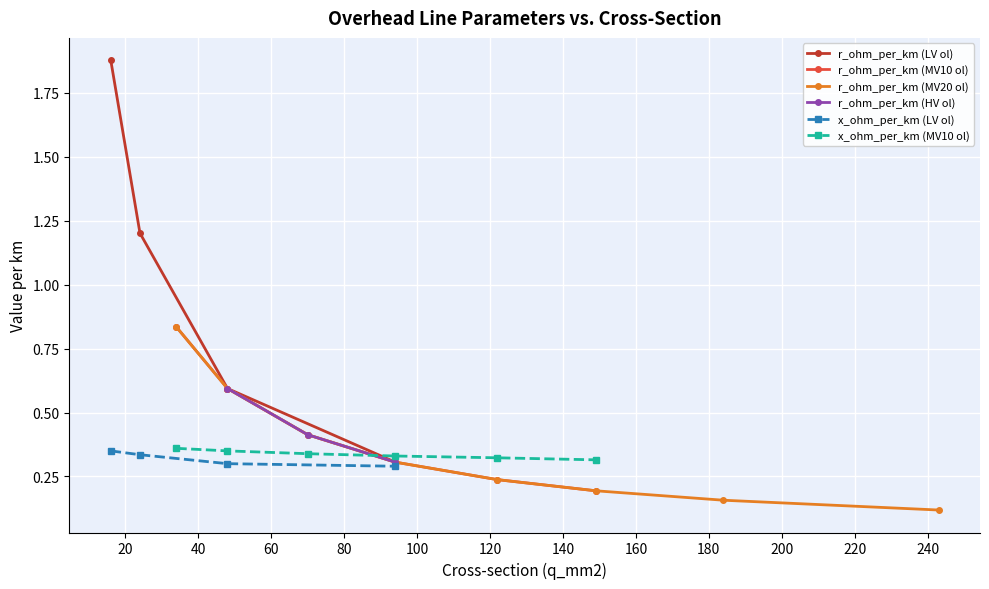

True or false: r_ohm_per_km and x_ohm_per_km cross at least once.

True